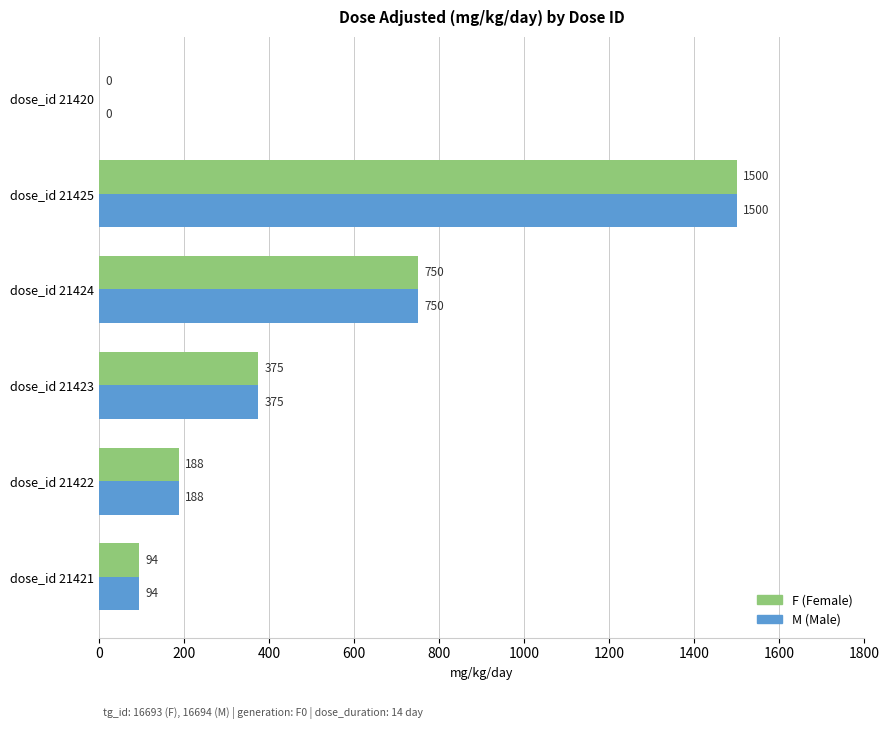

What is the greatest value displayed?

1500